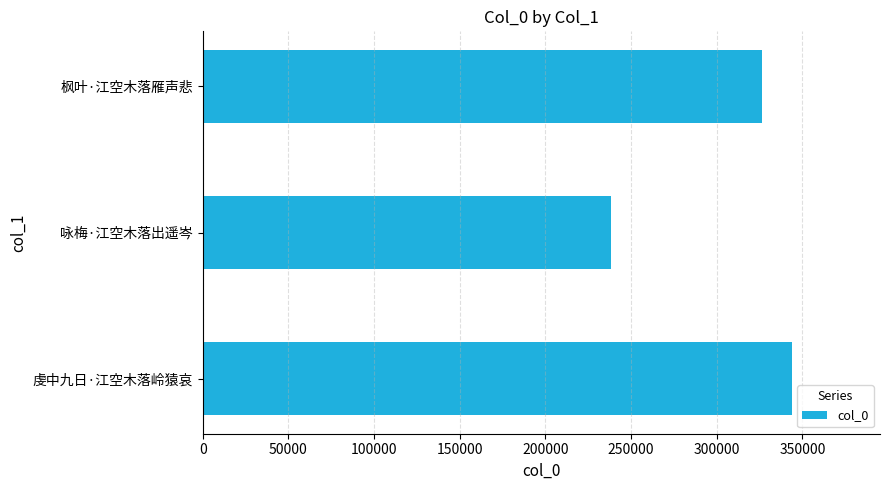

The value at 咏梅·江空木落出遥岑 is 331701. True or false?

False